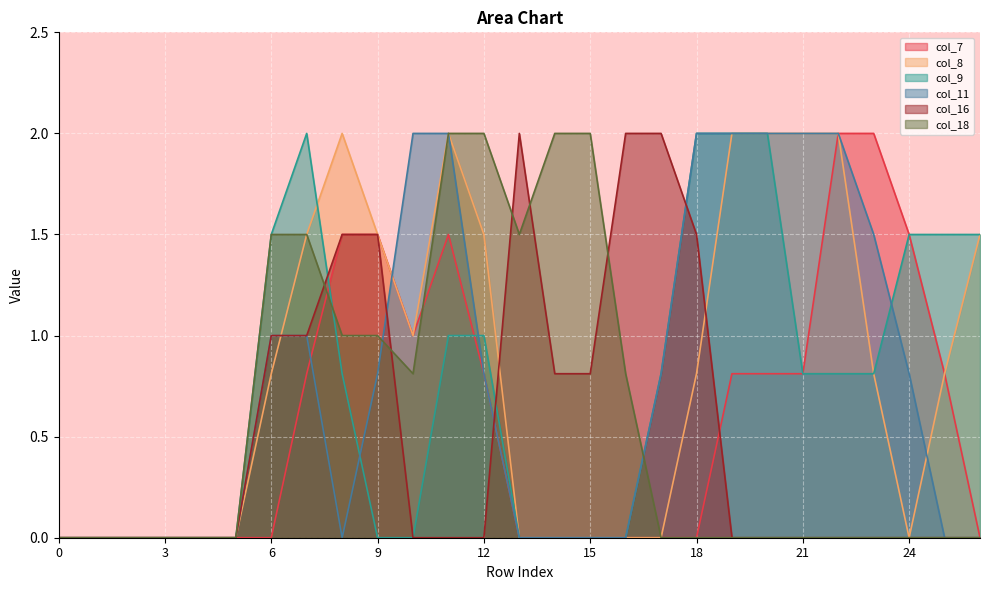

In col_8, how many points are higher than both neighbors (excluding endpoints)?

2